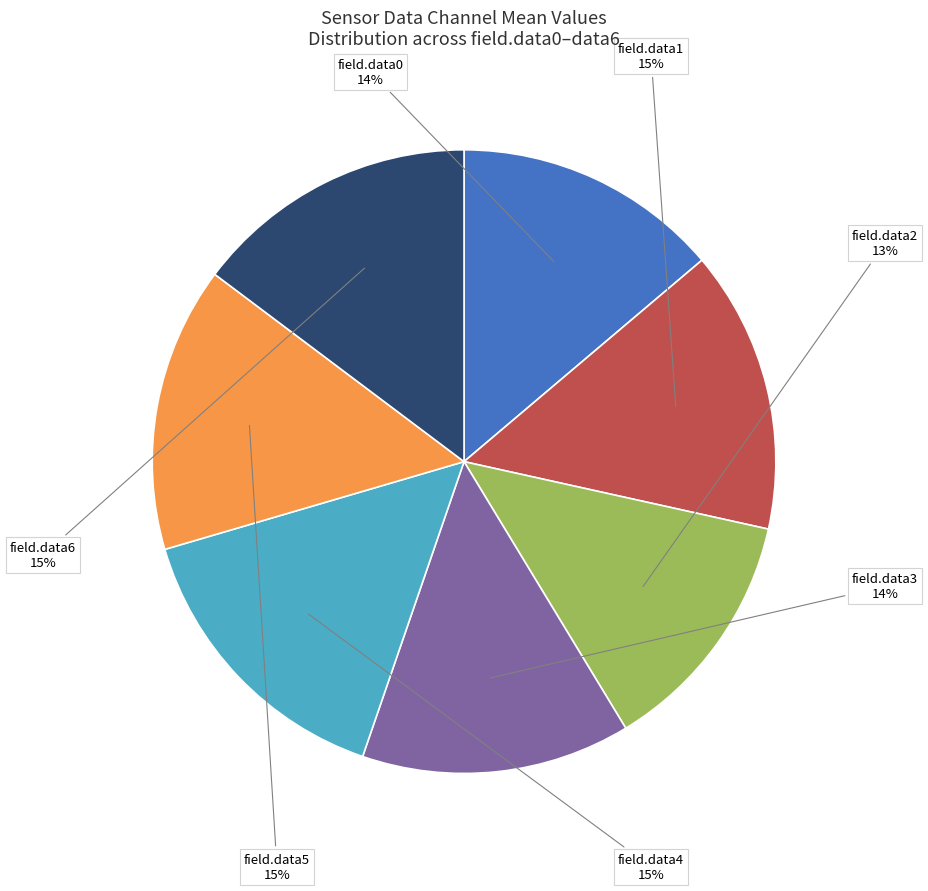

How many segments does this pie chart have?

7